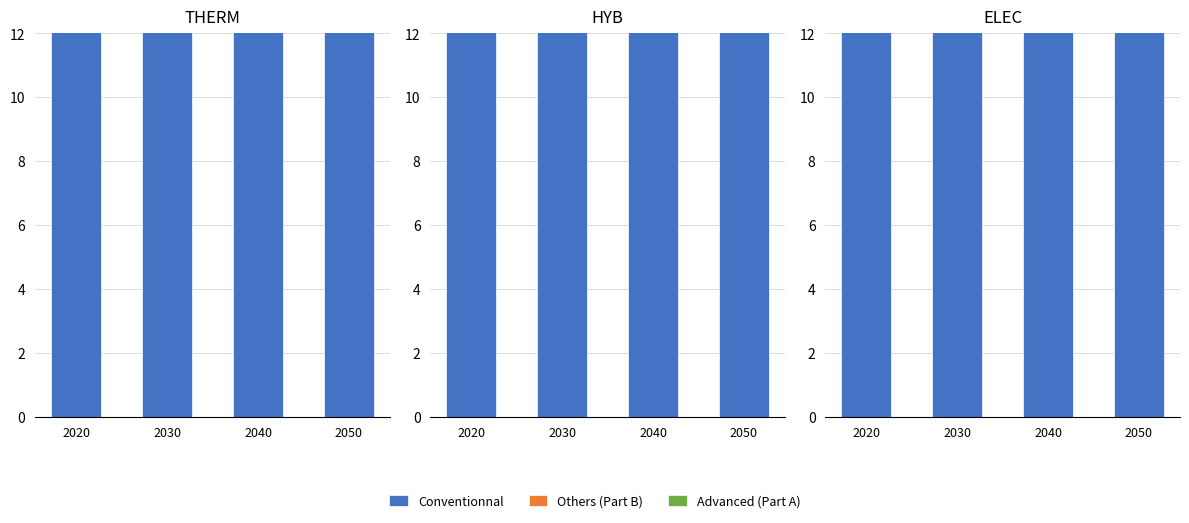

Read the Conventional value at 2050.

28.5